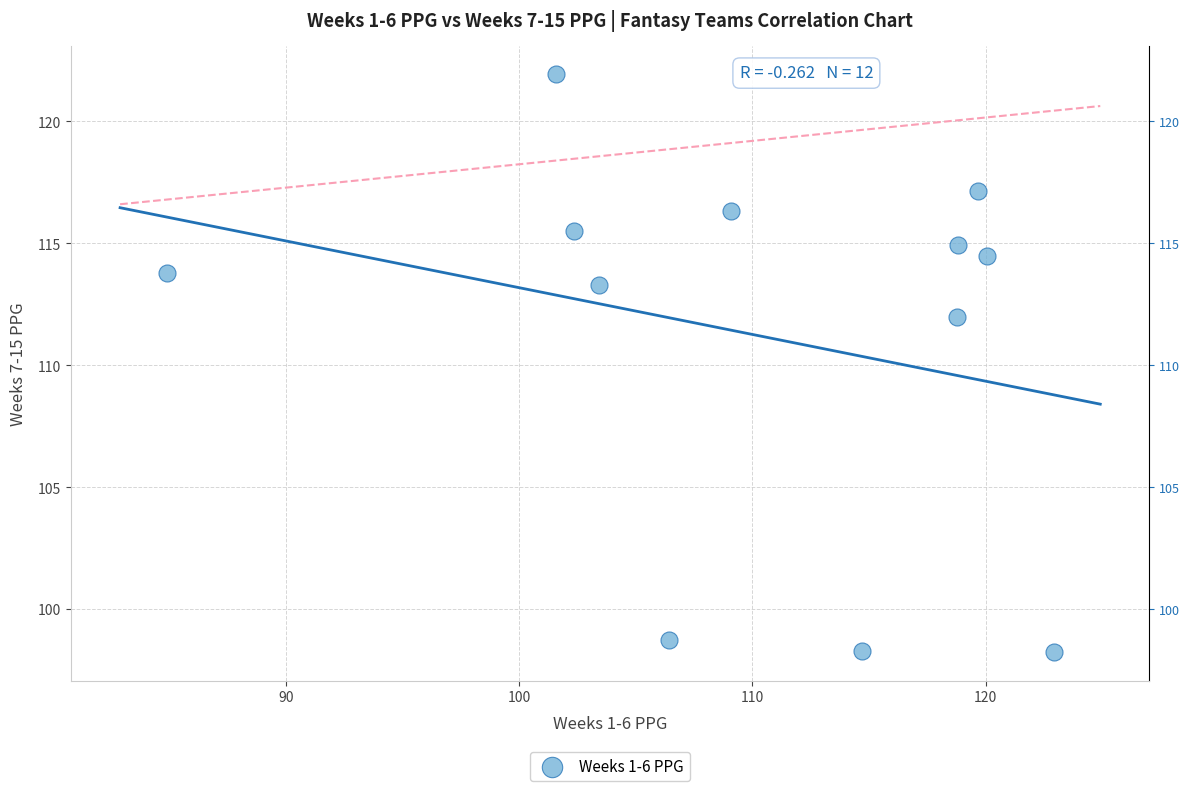

What Y value in the scatter plot is closest to 110?

112.0